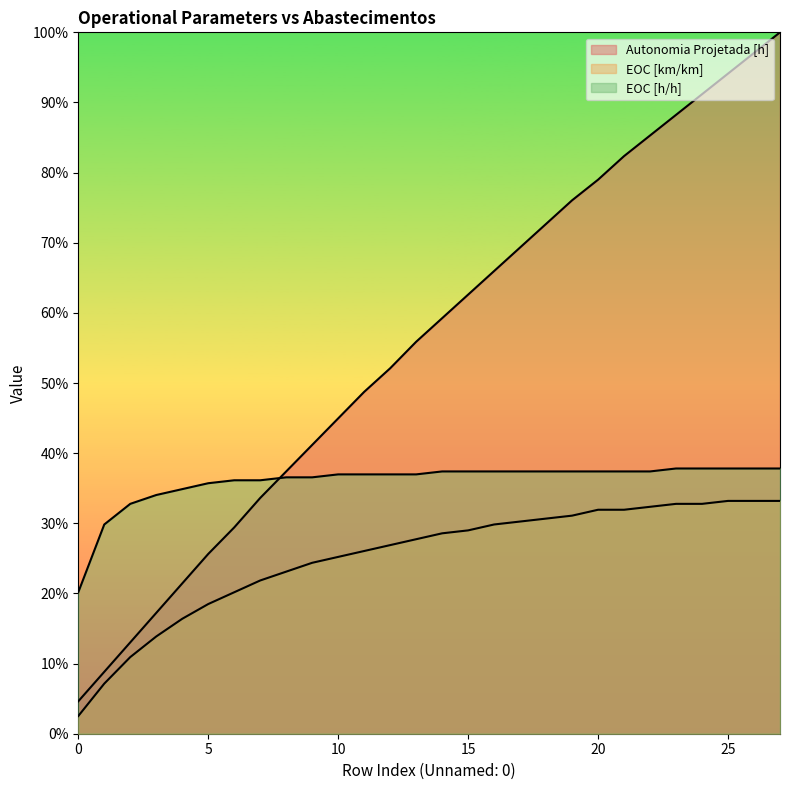

Reading left to right, transcribe all the data shown in this chart.

Autonomia Projetada [h]: 0.0	0.1	0.1	0.2	0.2	0.3	0.3	0.3	0.4	0.4	0.4	0.5	0.5	0.6	0.6	0.6	0.7	0.7	0.7	0.8	0.8	0.8	0.9	0.9	0.9	0.9	1.0	1.0
EOC [km/km]: 0.0	0.1	0.1	0.1	0.2	0.2	0.2	0.2	0.2	0.2	0.3	0.3	0.3	0.3	0.3	0.3	0.3	0.3	0.3	0.3	0.3	0.3	0.3	0.3	0.3	0.3	0.3	0.3
EOC [h/h]: 0.2	0.3	0.3	0.3	0.3	0.4	0.4	0.4	0.4	0.4	0.4	0.4	0.4	0.4	0.4	0.4	0.4	0.4	0.4	0.4	0.4	0.4	0.4	0.4	0.4	0.4	0.4	0.4